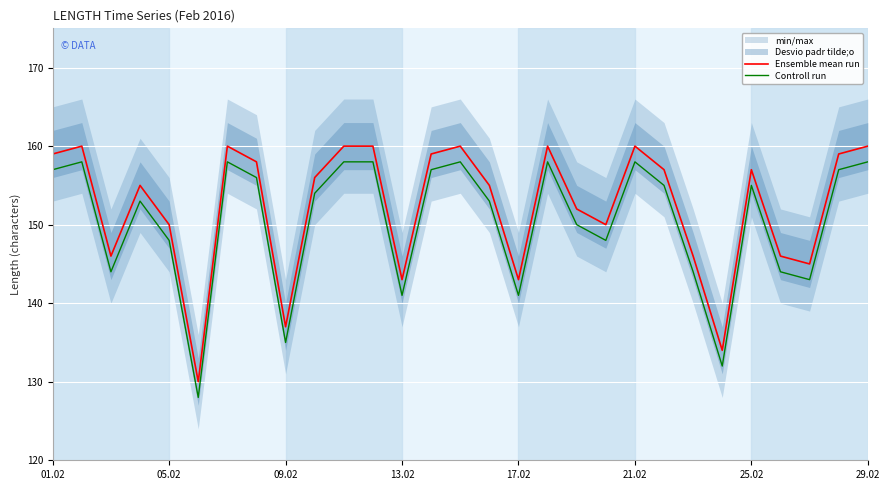

Reading right to left, list all the values displayed in this chart.

Ensemble mean run: 160	159	145	146	157	134	146	157	160	150	152	160	143	155	160	159	143	160	160	156	137	158	160	130	150	155	146	160	159
Controll run: 158	157	143	144	155	132	144	155	158	148	150	158	141	153	158	157	141	158	158	154	135	156	158	128	148	153	144	158	157